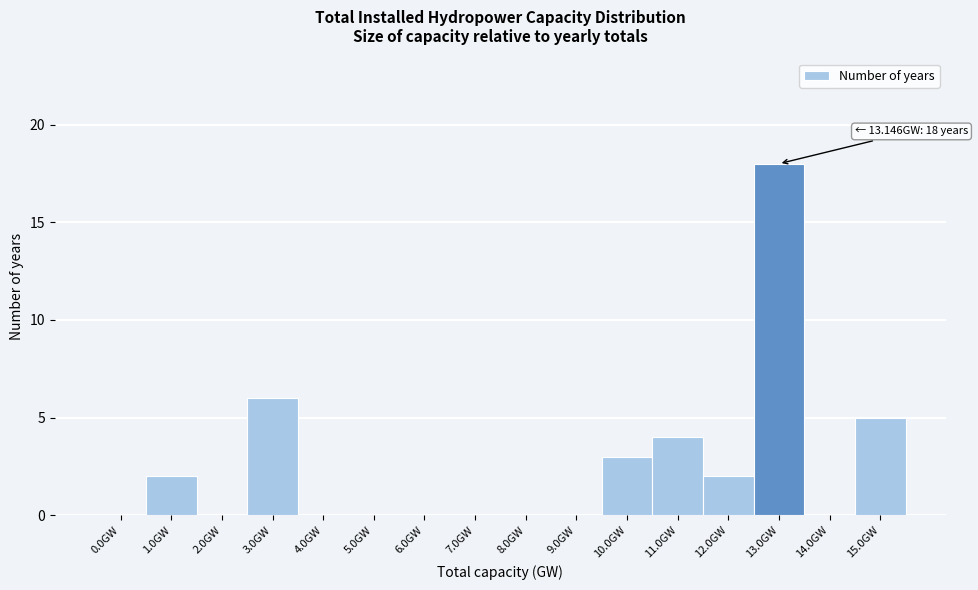

Reading left to right, transcribe all the data shown in this chart.

0.0GW=0	1.0GW=2	2.0GW=0	3.0GW=6	4.0GW=0	5.0GW=0	6.0GW=0	7.0GW=0	8.0GW=0	9.0GW=0	10.0GW=3	11.0GW=4	12.0GW=2	13.0GW=18	14.0GW=0	15.0GW=5